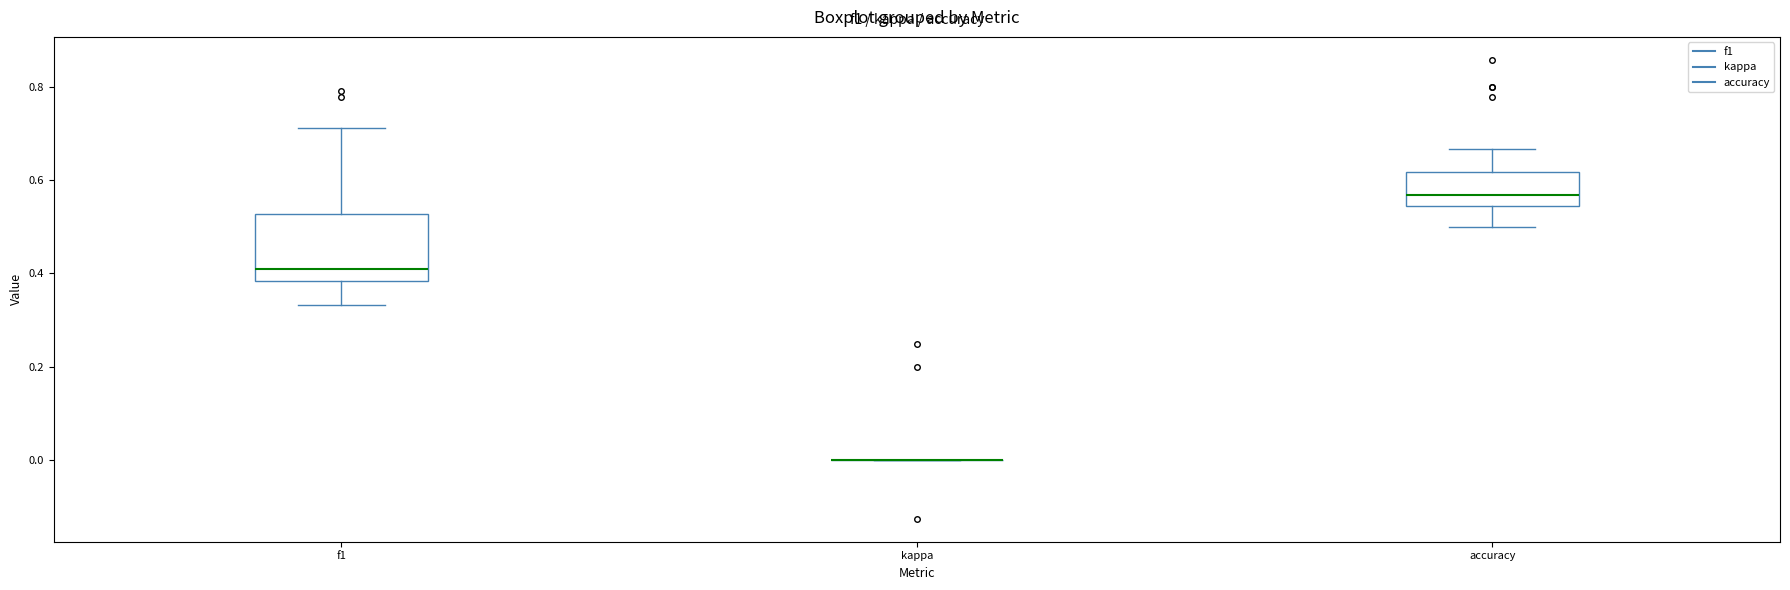

Which box is the tallest, from its lower edge to its upper edge?

f1